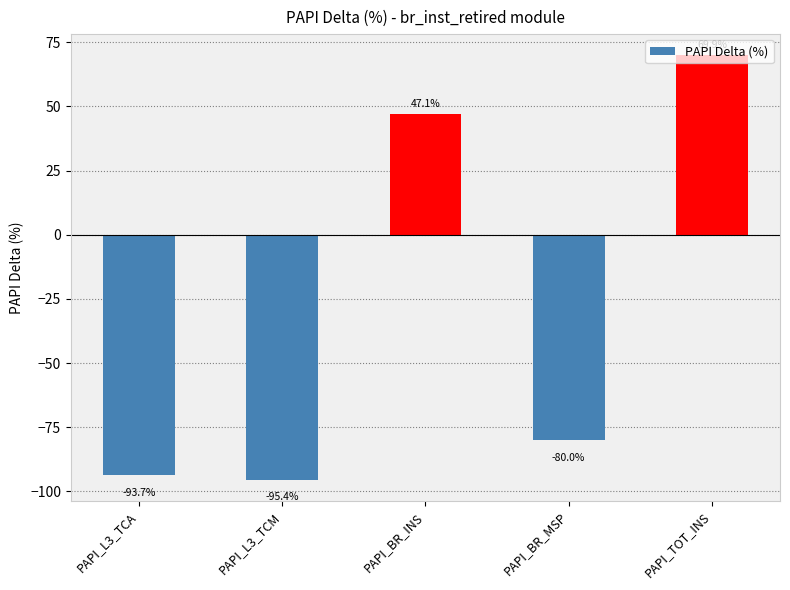

What is the difference between the values at PAPI_L3_TCM and PAPI_BR_INS?

142.5